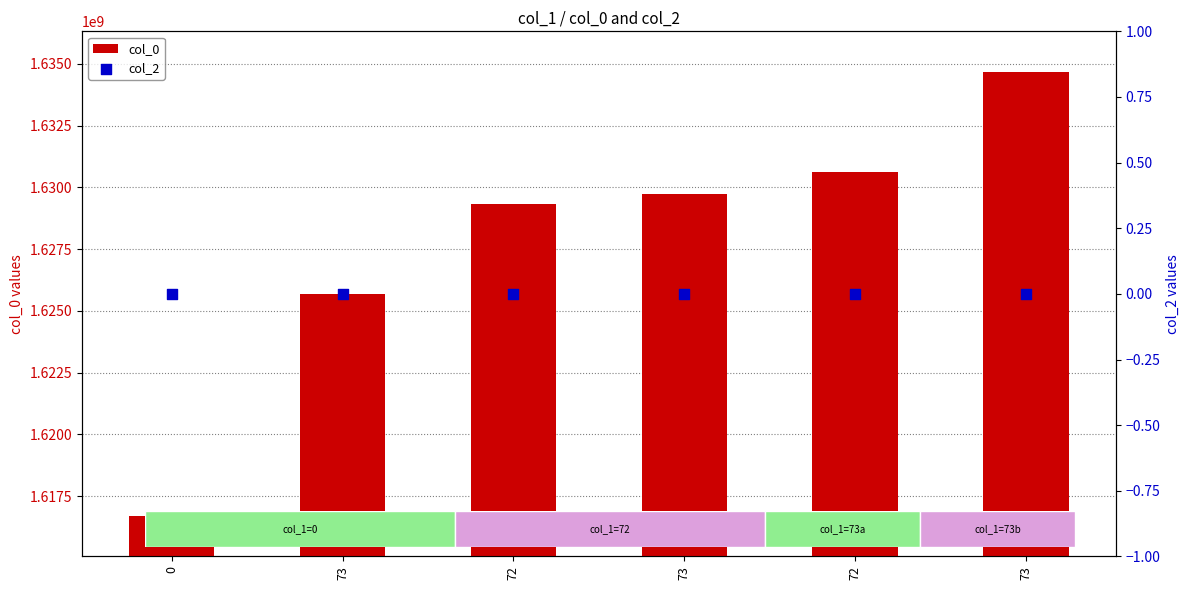

Which series contains the highest Y value?

col_0